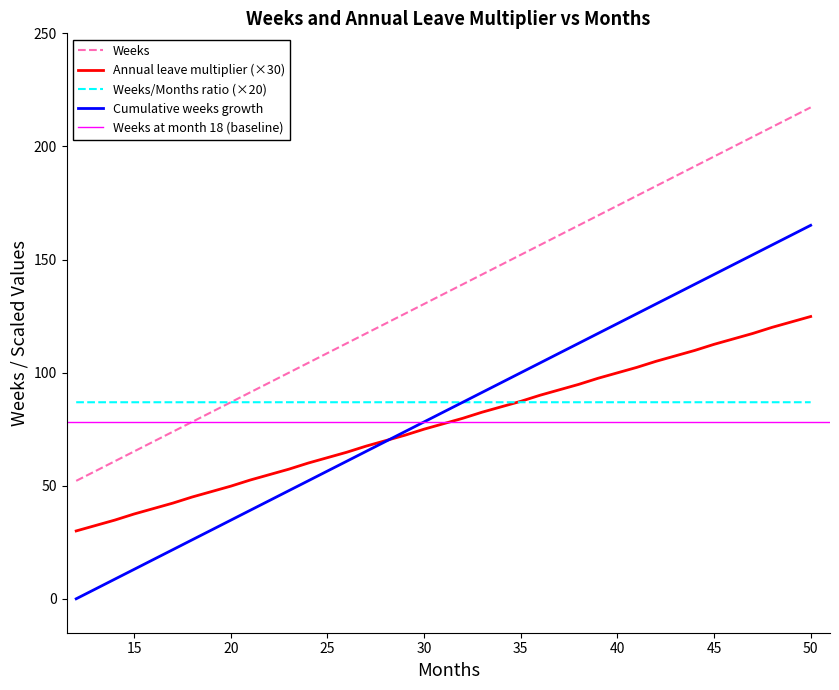

What is the maximum value for Cumulative weeks growth?

165.1